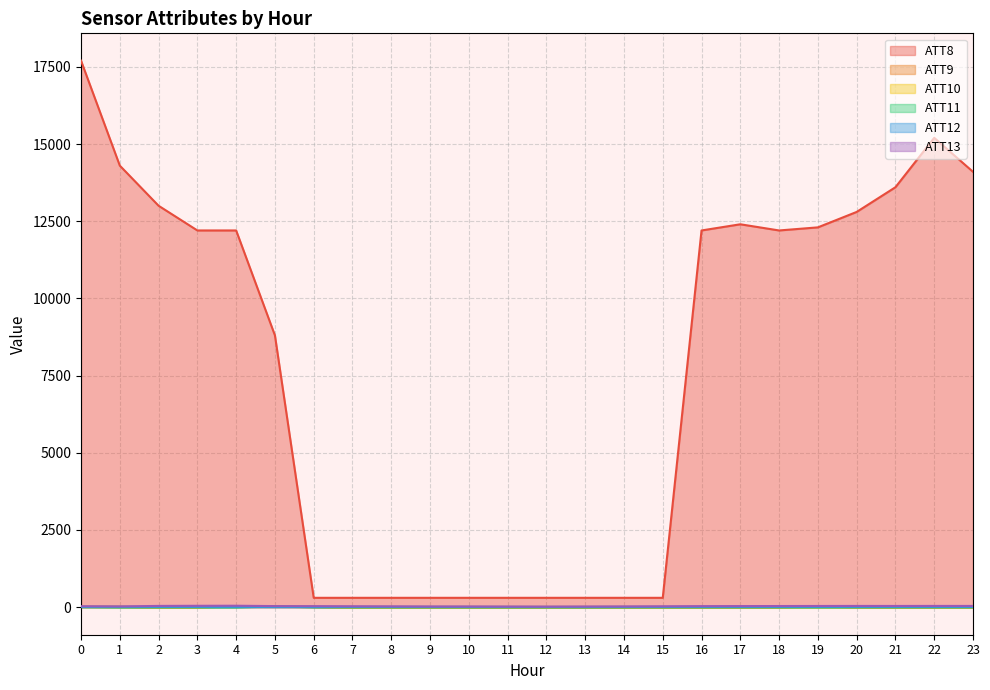

How many positive values does the ATT10 series have?

4